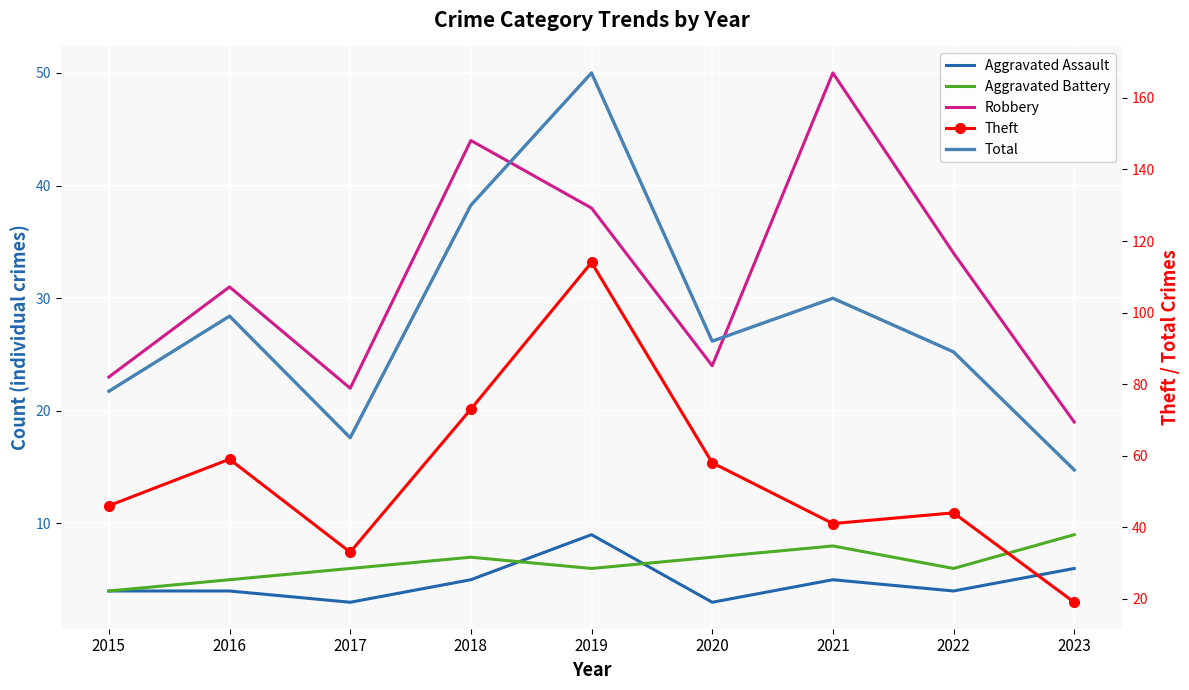

Is the value of Total at 2018 greater than the value of Aggravated Battery at 2022?

Yes